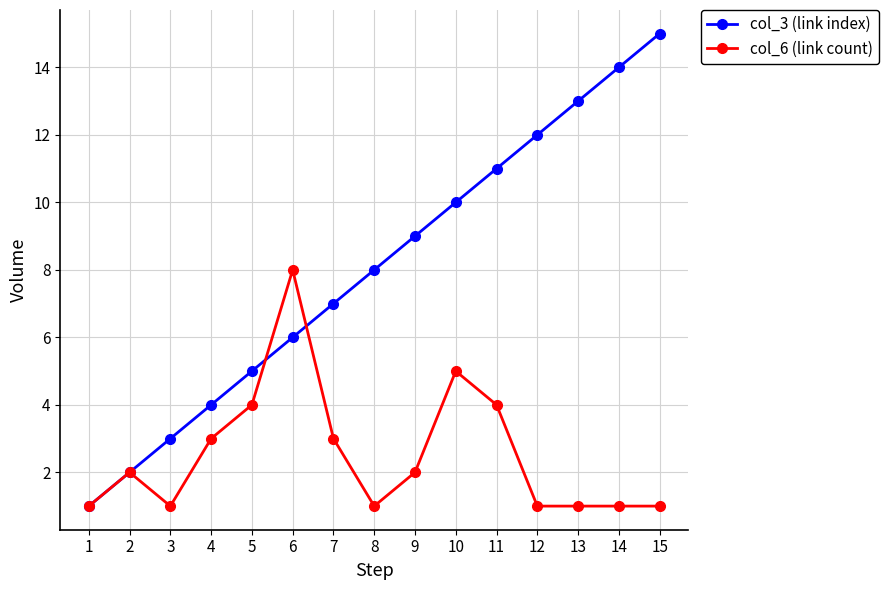

The value of col_6 (link count) at 4 is 2. True or false?

False